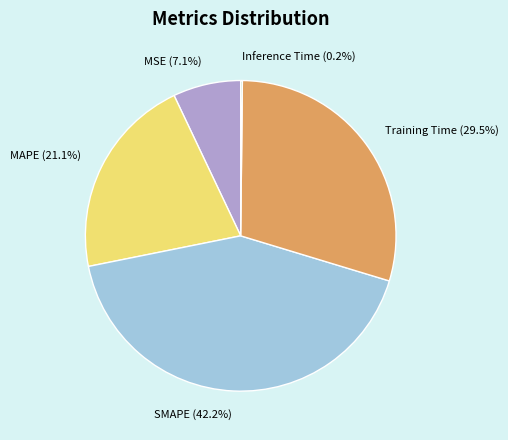

What is the largest slice in the pie chart?

SMAPE